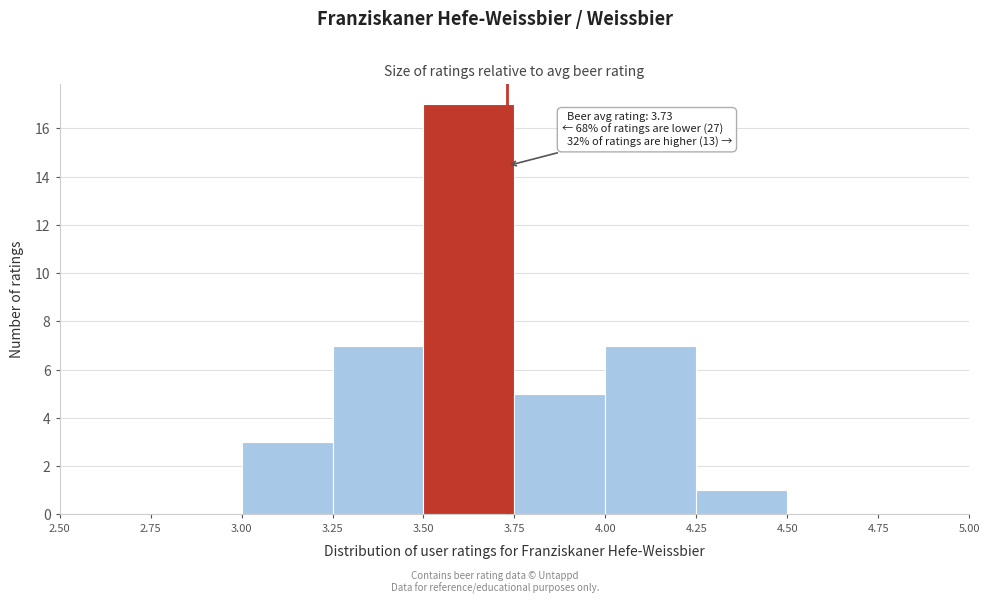

Which range on the x-axis has the tallest bar?

3.50 to 3.75